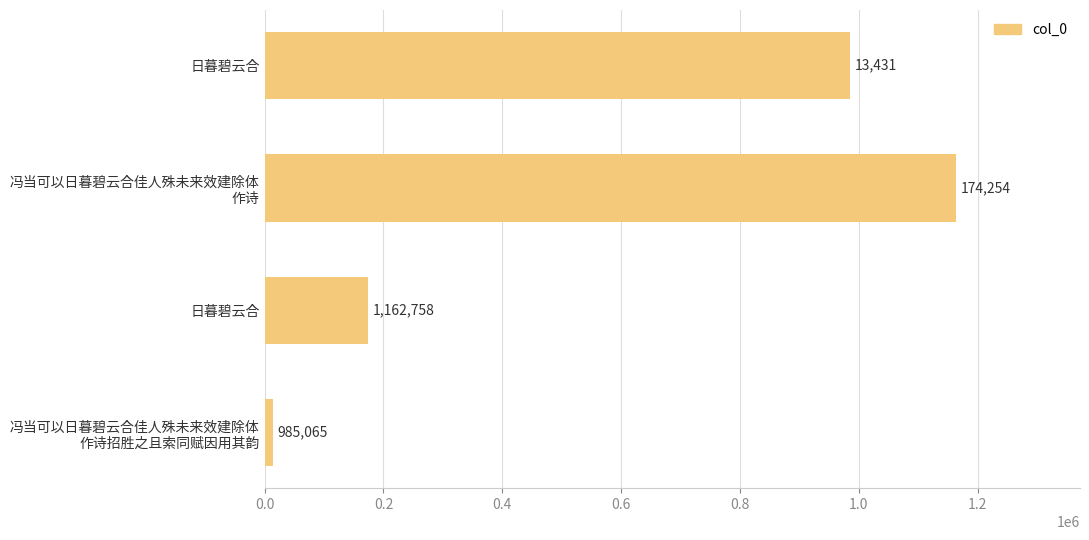

Count the values in the range 174254 to 1162758.

3